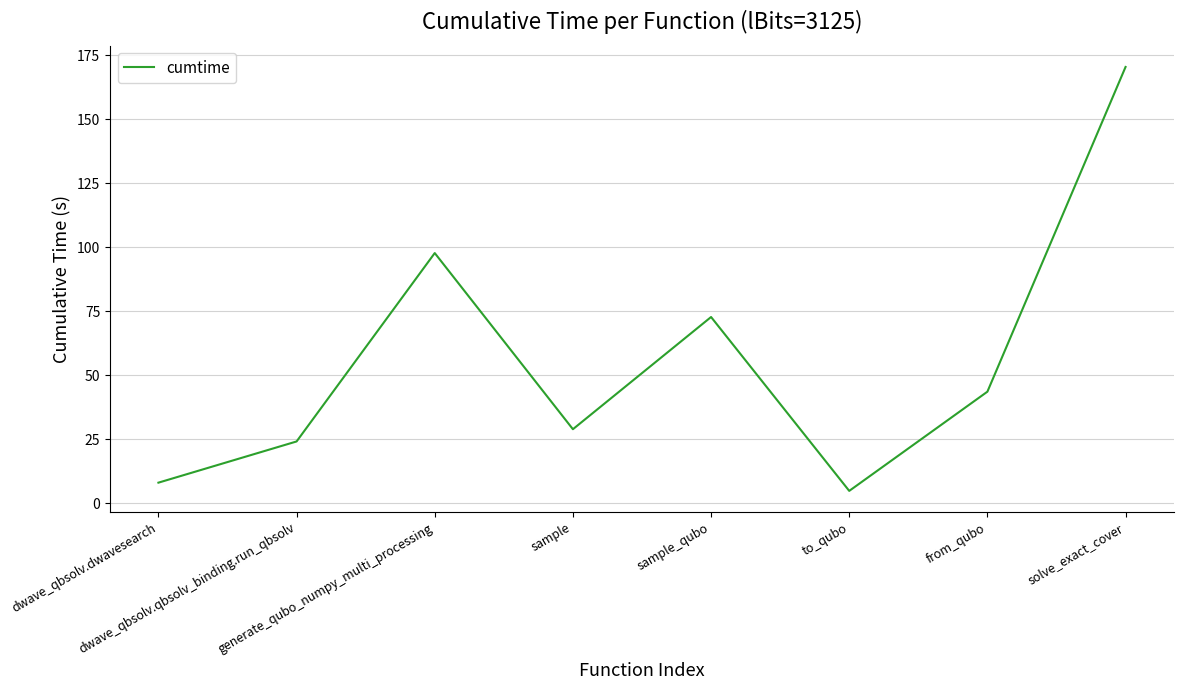

Reading left to right, transcribe all the data shown in this chart.

dwave_qbsolv.dwavesearch=8.0	dwave_qbsolv.qbsolv_binding.run_qbsolv=24.1	generate_qubo_numpy_multi_processing=97.7	sample=28.9	sample_qubo=72.7	to_qubo=4.8	from_qubo=43.5	solve_exact_cover=170.4